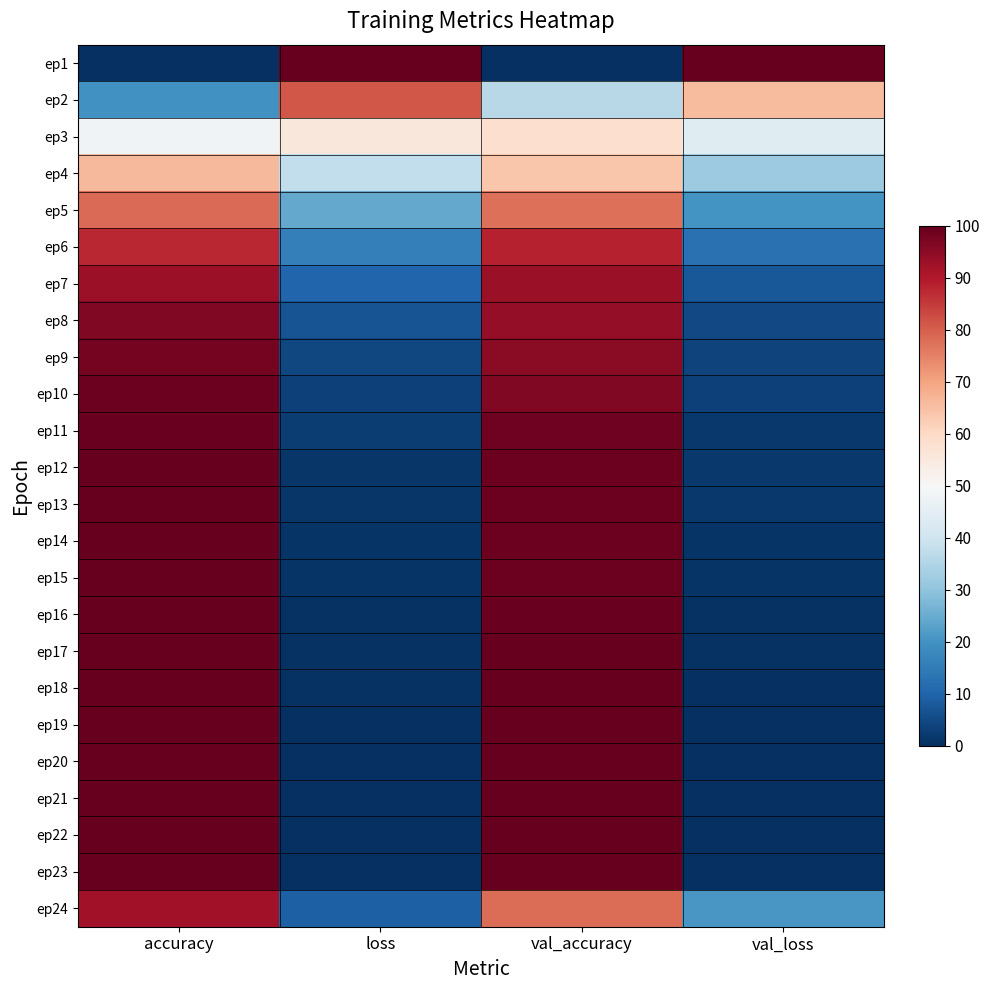

Which category has the highest value across all series?

loss